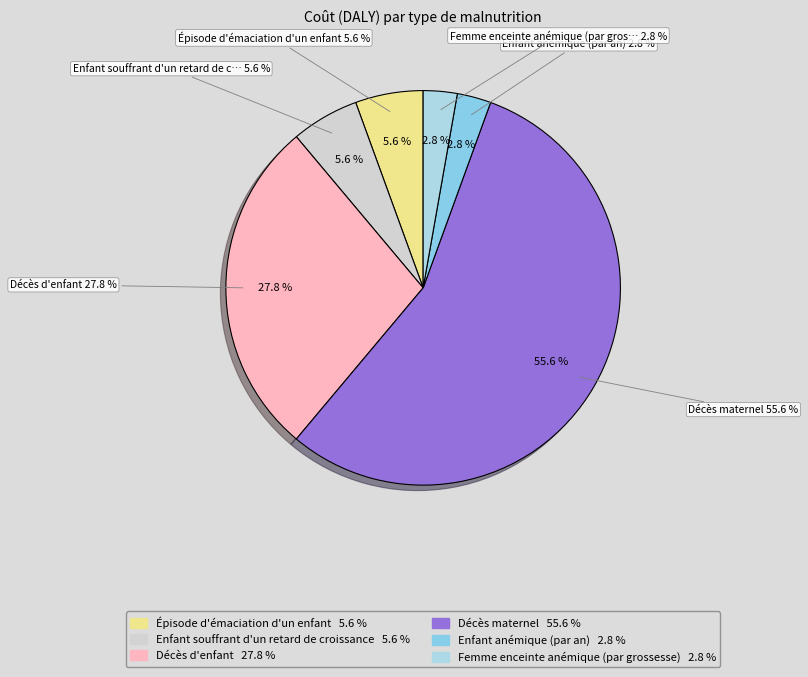

Which has a higher value, Décès maternel or Enfant souffrant d'un retard de croissance?

Décès maternel